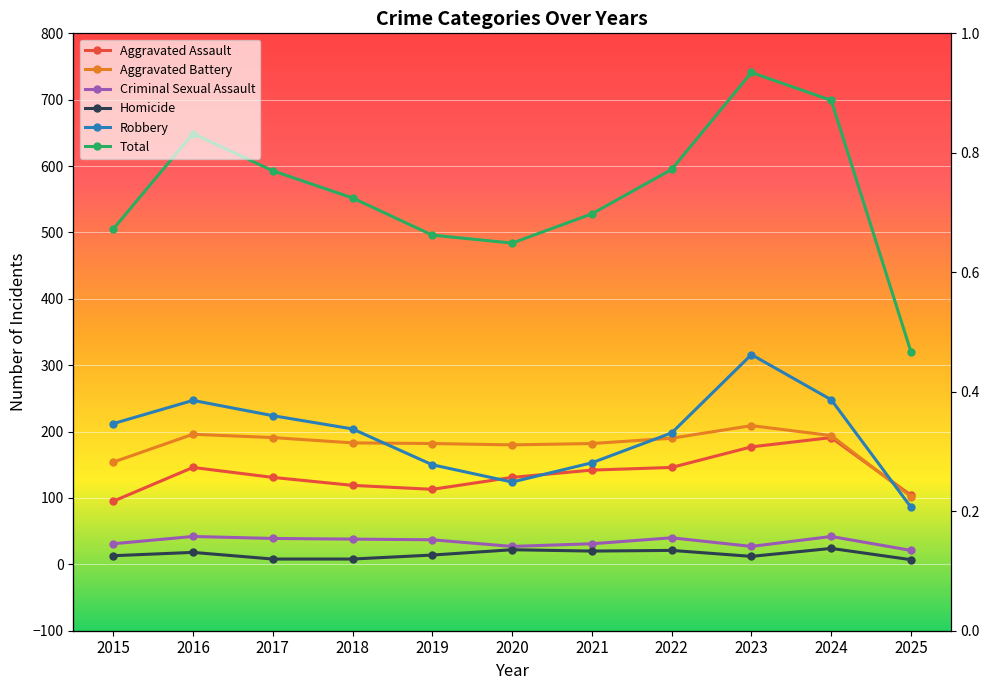

Where is the first local minimum for Criminal Sexual Assault?

2020